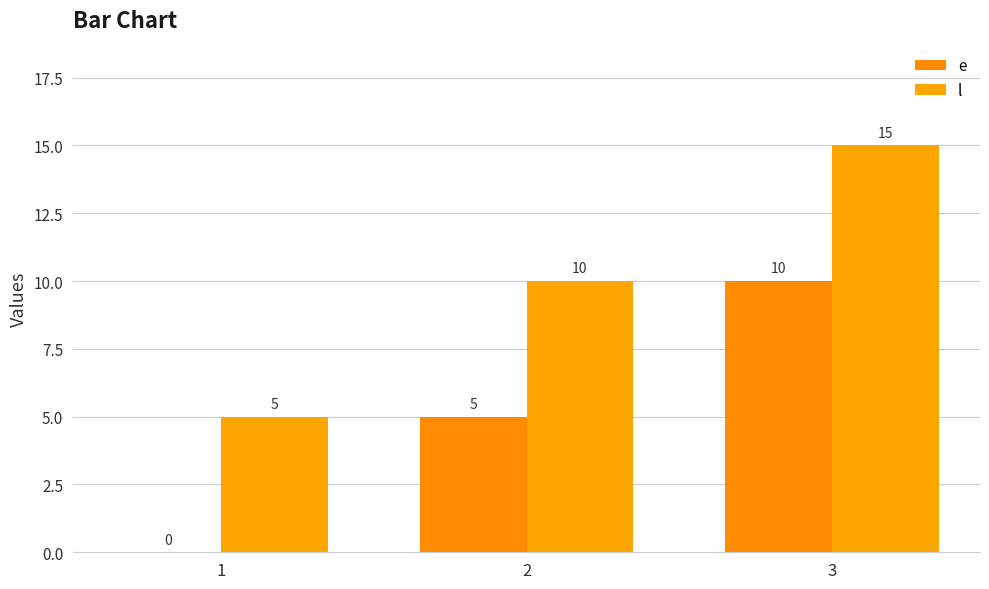

Which series changed the most between 2 and 3?

e